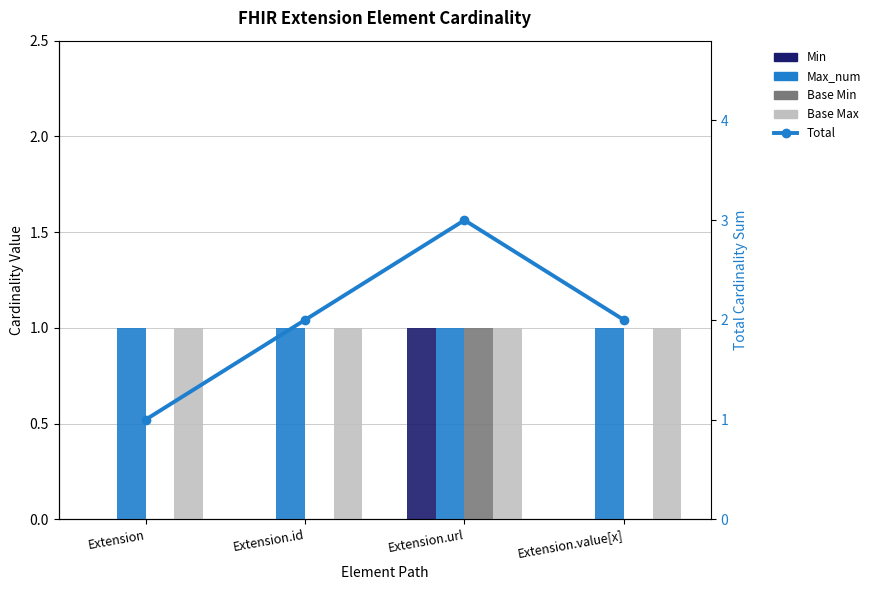

What is the label of the 4th bar from the left?

Extension.value[x]